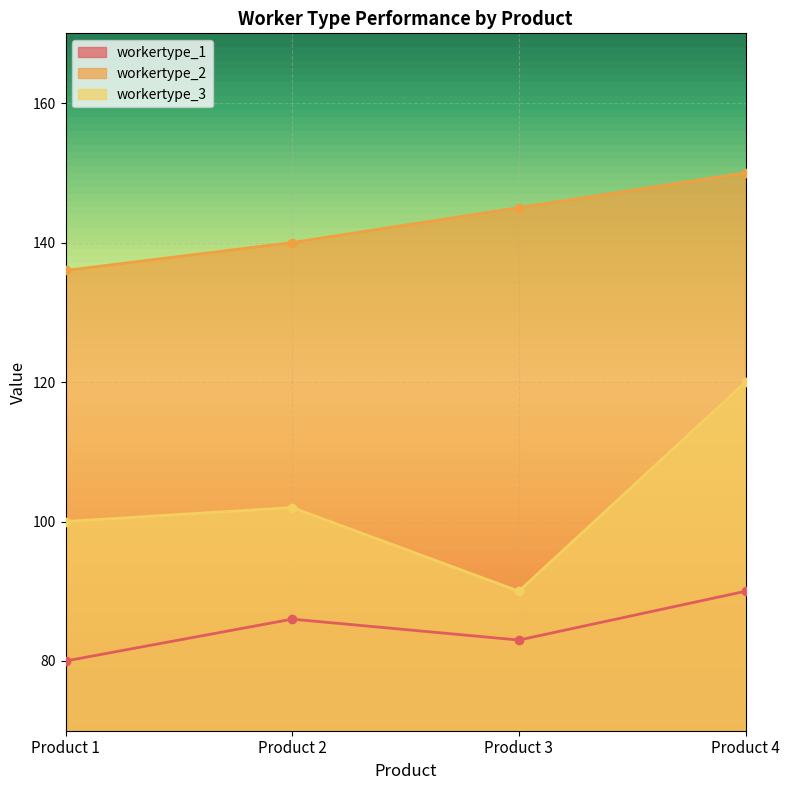

How many lines are shown in the chart?

3